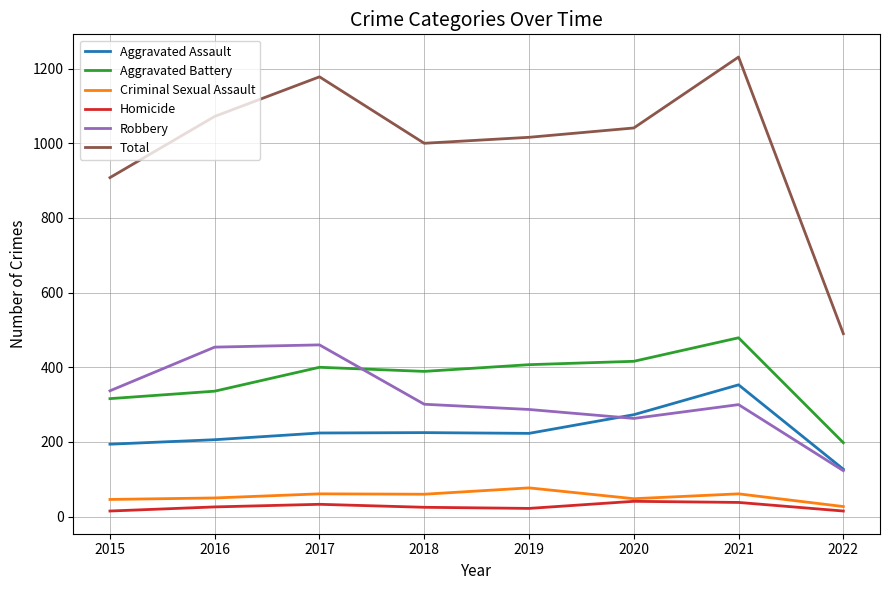

What is the difference between the maximum and second lowest values in the Robbery series?

197